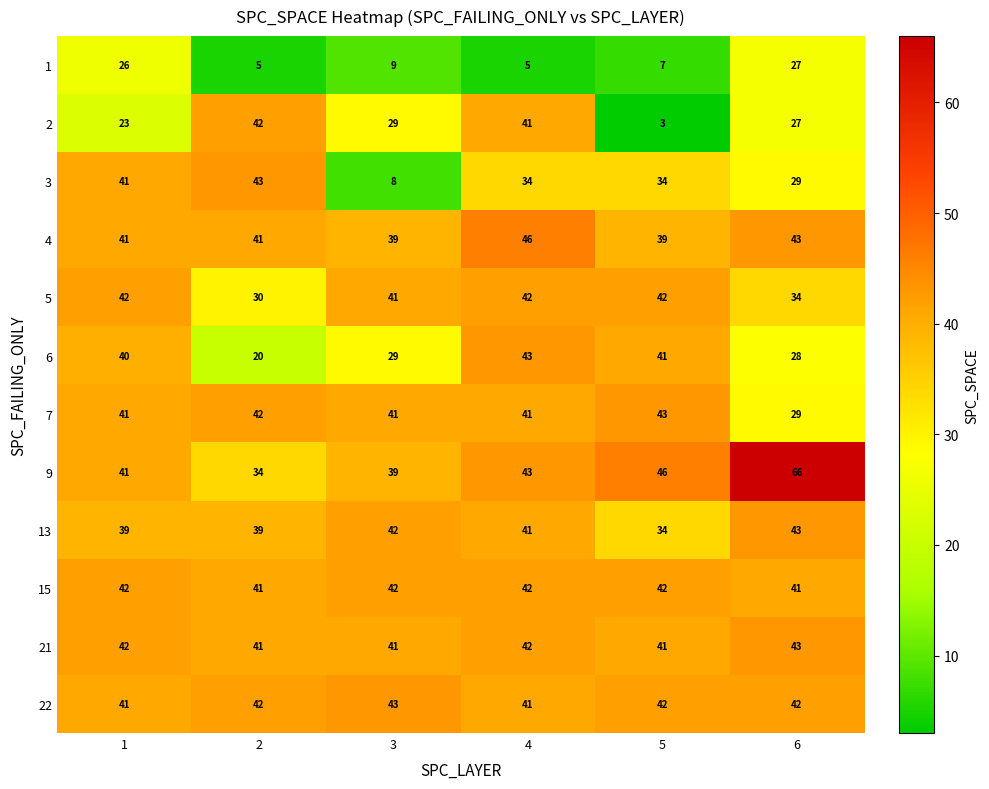

What is the sum of the 21 values at 1 and 5?

83